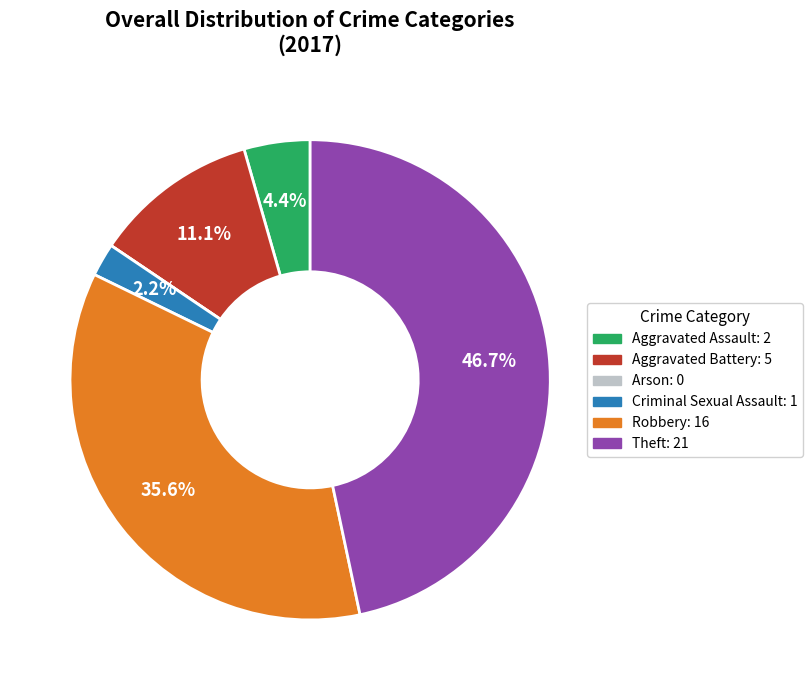

How much of the chart is everything except Theft?

53.3%